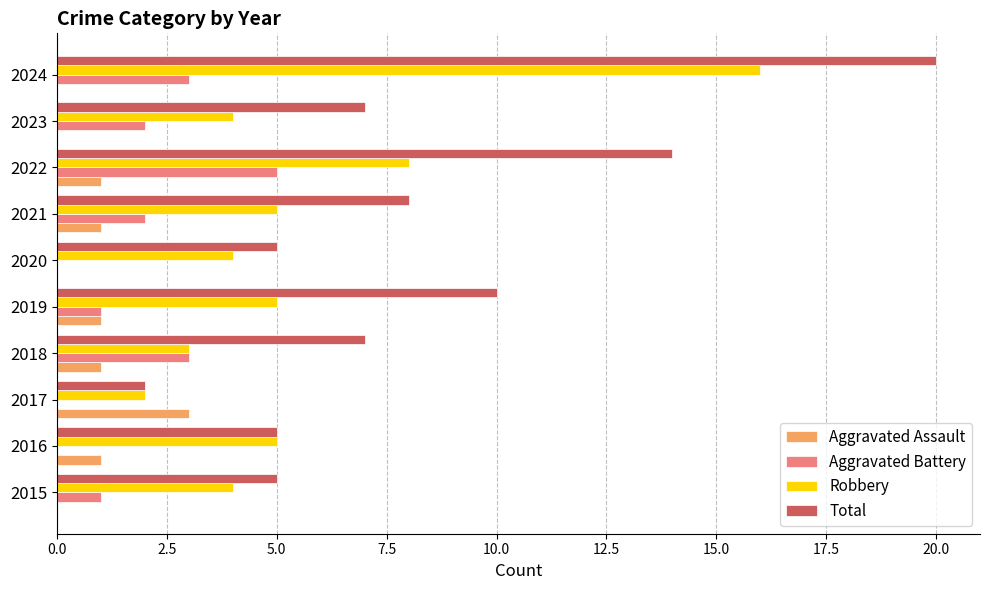

Is the value of Total at 2019 greater than the value of Aggravated Assault at 2016?

Yes